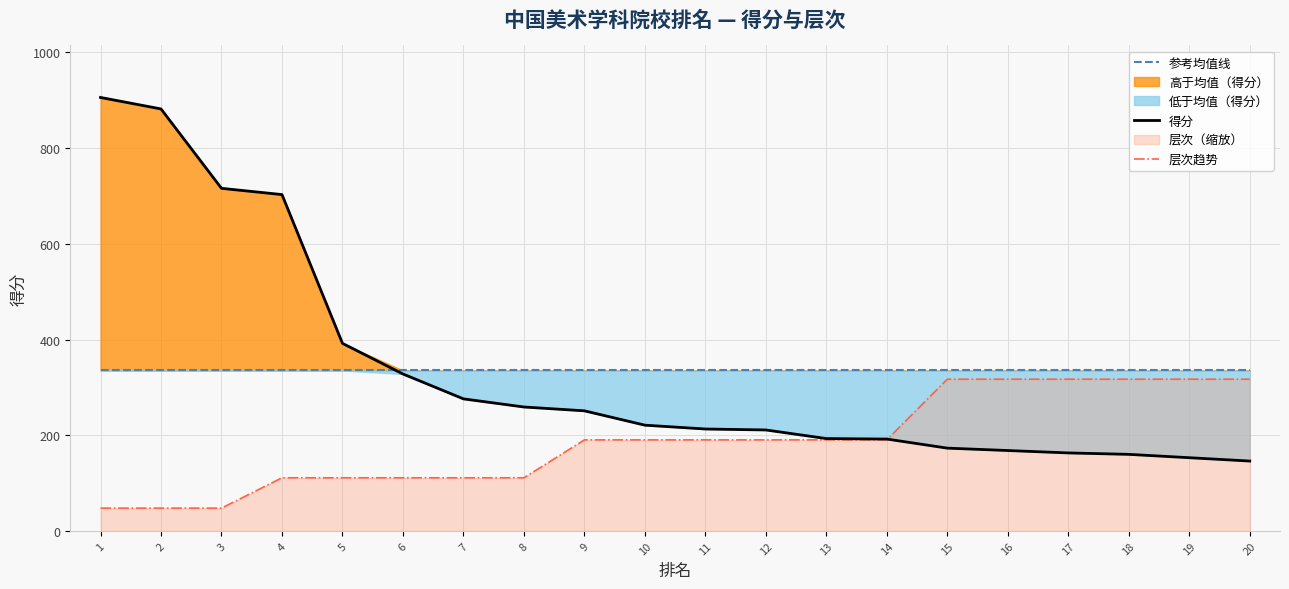

True or false: 层次趋势 has more than 1 interior local peaks.

False